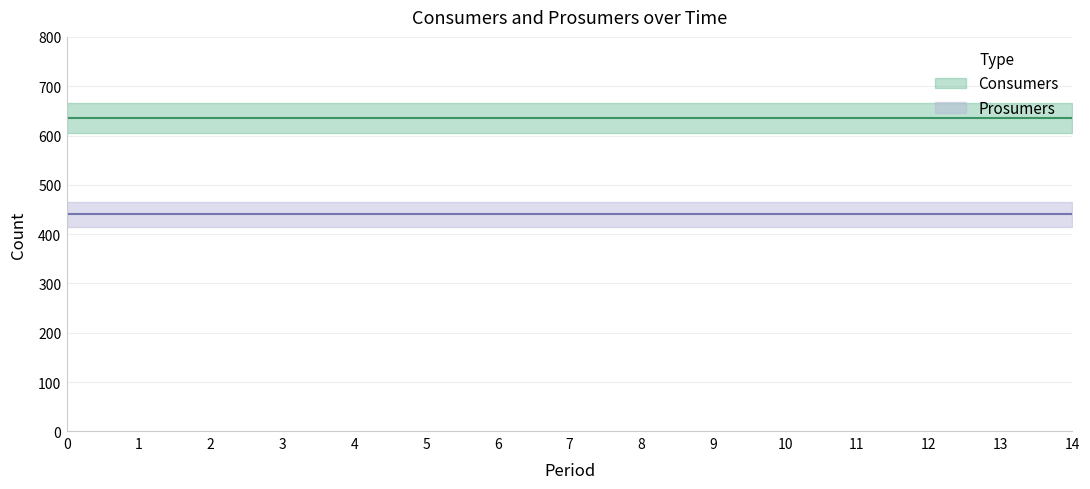

True or false: Prosumers and Consumers cross at least once.

False